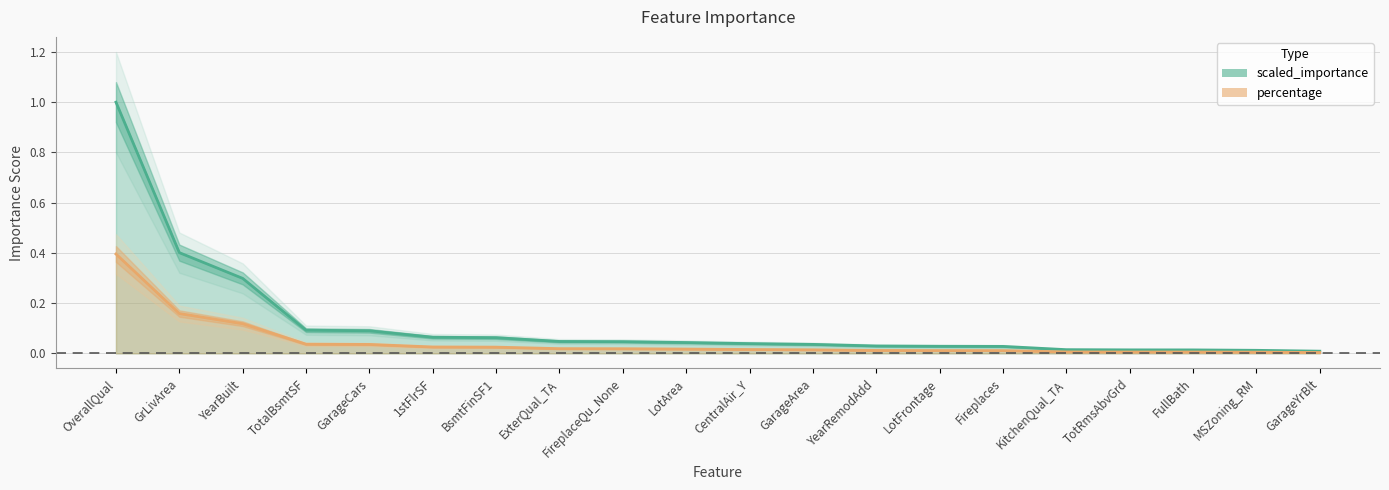

True or false: scaled_importance and percentage intersect in this chart.

False